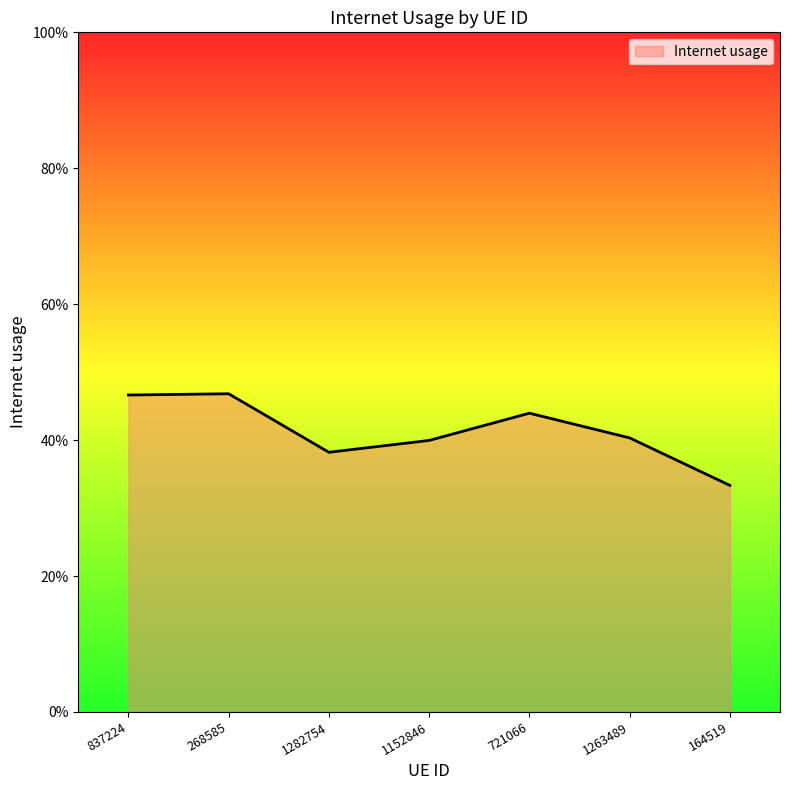

Which has a higher value, 1152846 or 721066?

721066